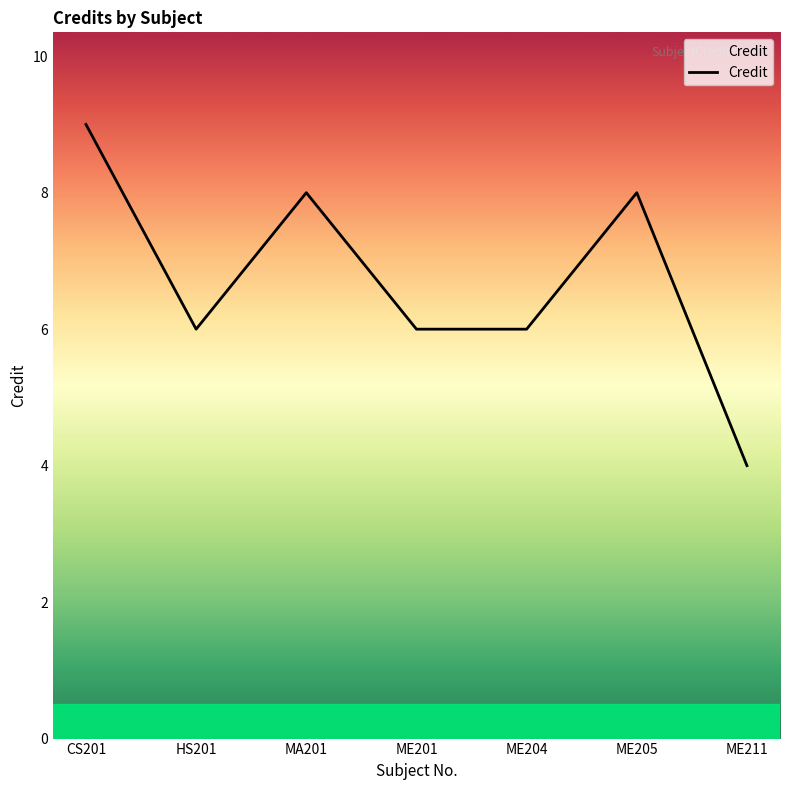

What is the maximum value shown in the chart?

9